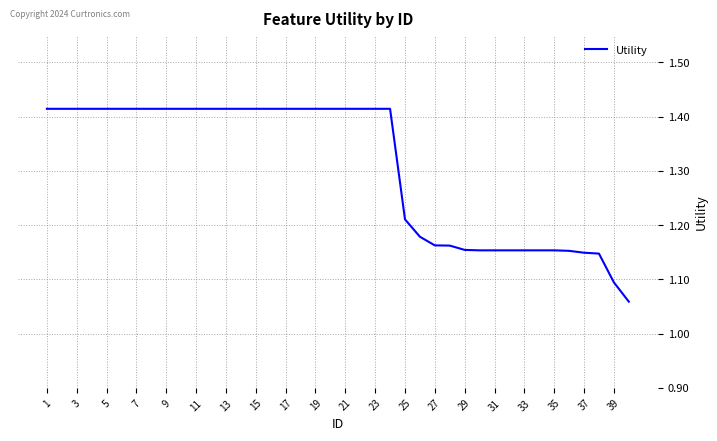

What is the difference between the maximum and minimum values?

0.4